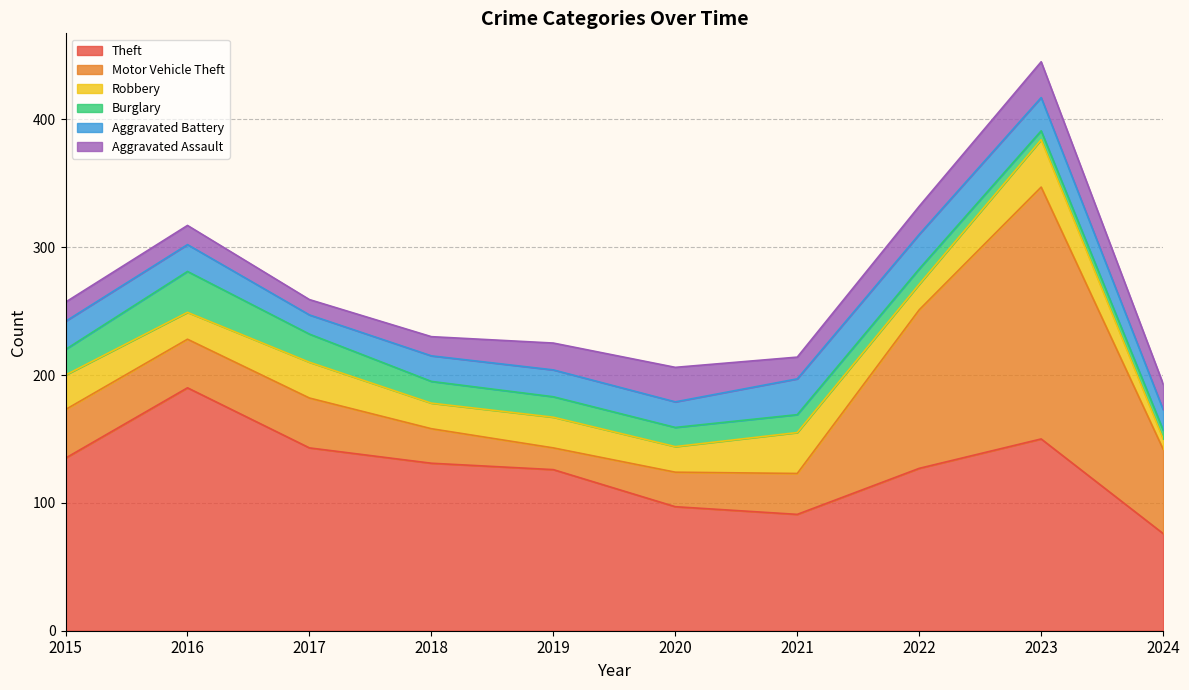

Is it true that Aggravated Assault equals 46 at 2023?

False